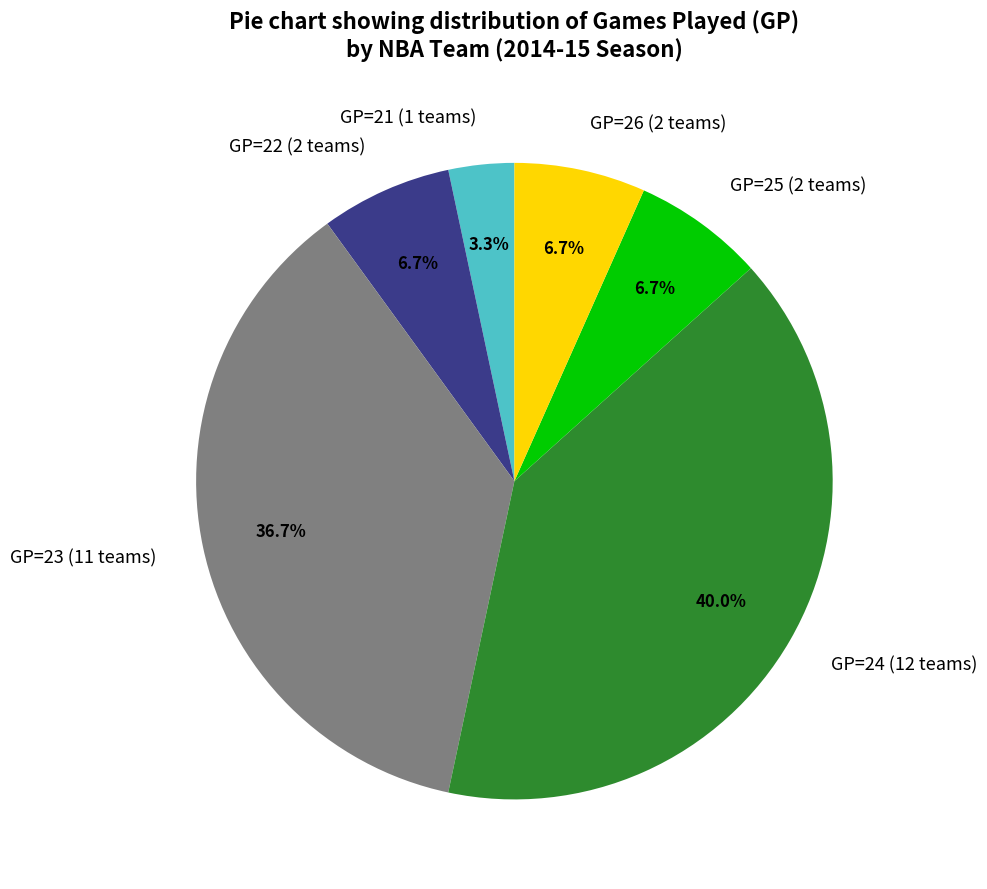

How many segments does this pie chart have?

6